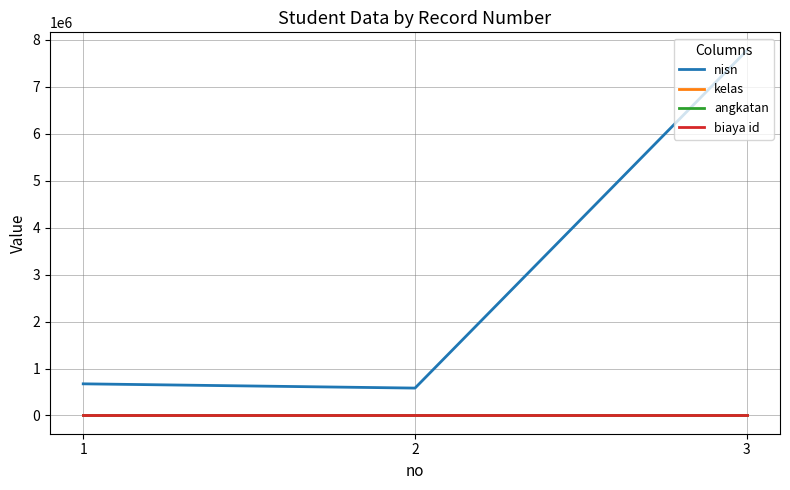

Which category has the lowest value in the nisn series?

2